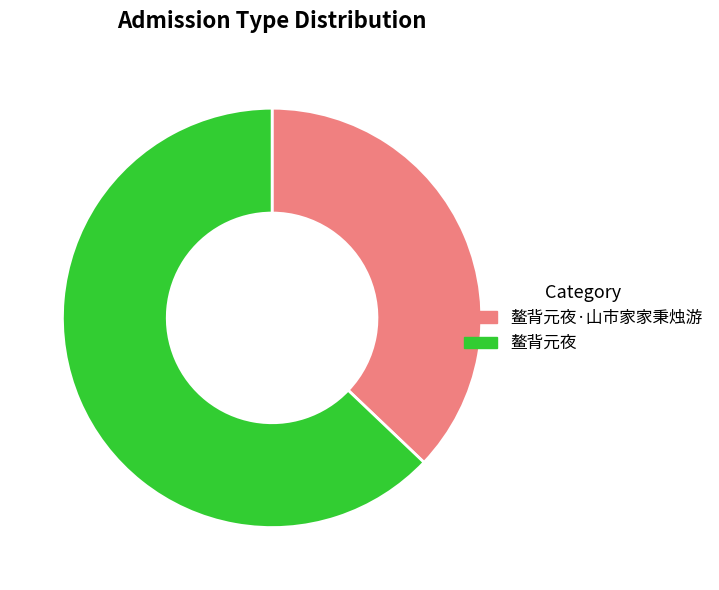

Approximately how many times larger is the value at 鳌背元夜 compared to 鳌背元夜·山市家家秉烛游?

1.7